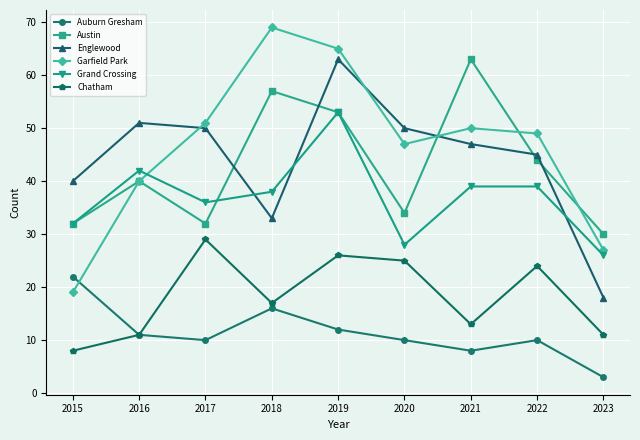

True or false: Garfield Park has more than 1 interior local peaks.

True